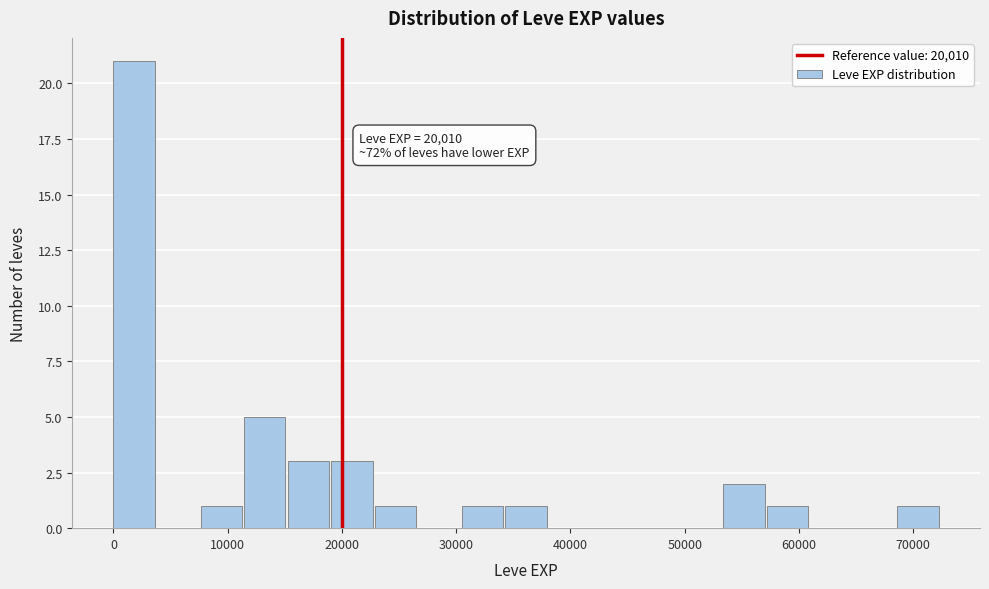

Read against the x-axis, roughly where is the centre of the tallest bar?

2000